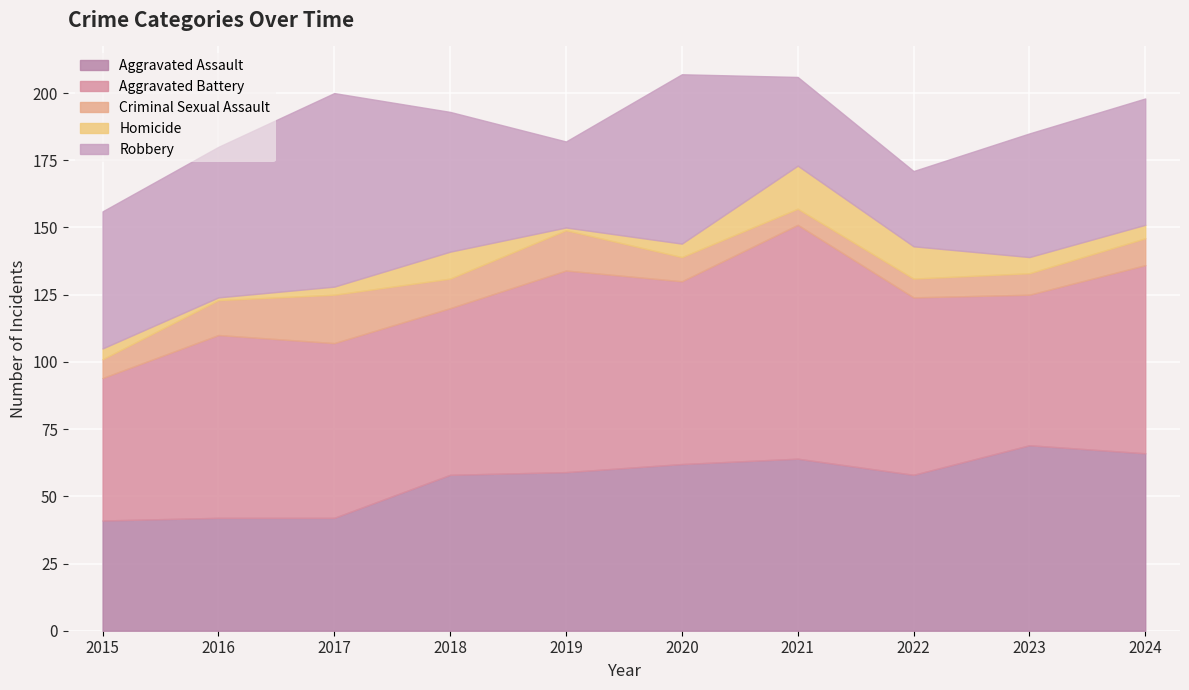

Where is Aggravated Assault nearest to the value 55?

2018